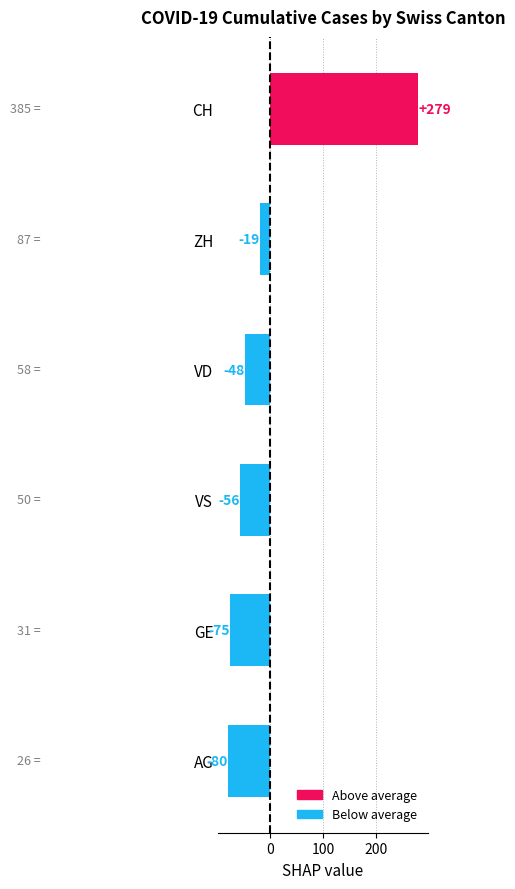

What is the difference between the maximum and minimum values?

359.0